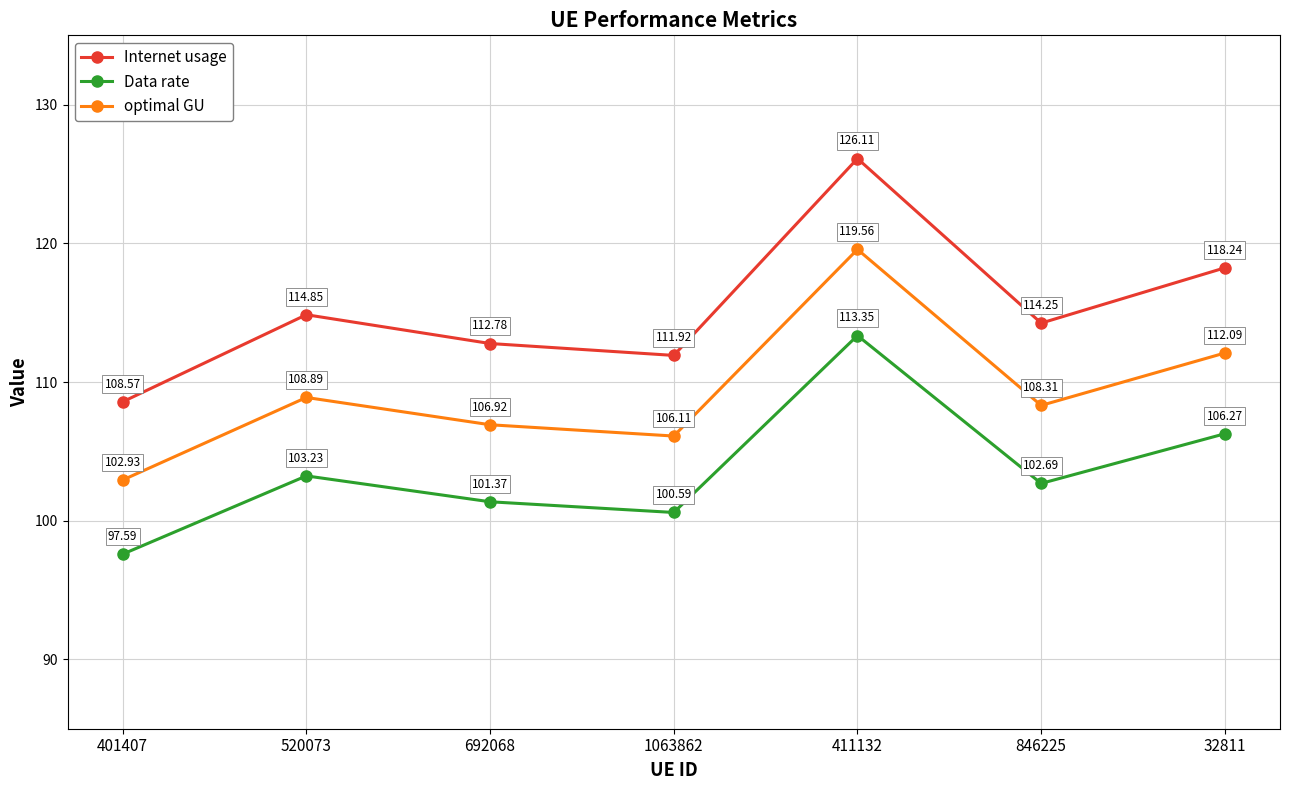

Rank the series by their maximum value, from highest to lowest.

Internet usage, optimal GU, Data rate